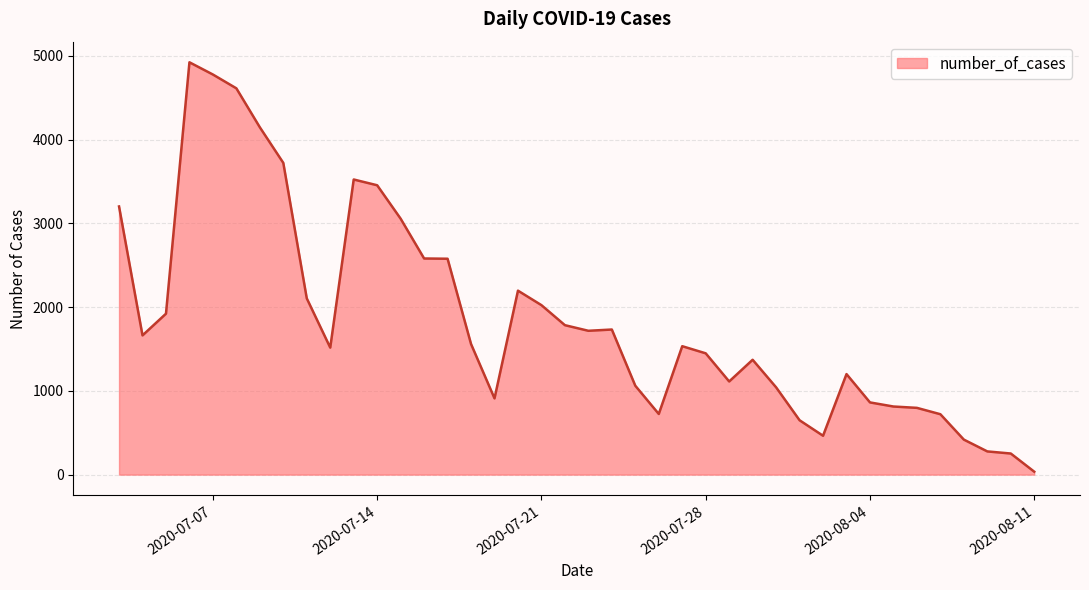

What is the maximum value shown in the chart?

4922